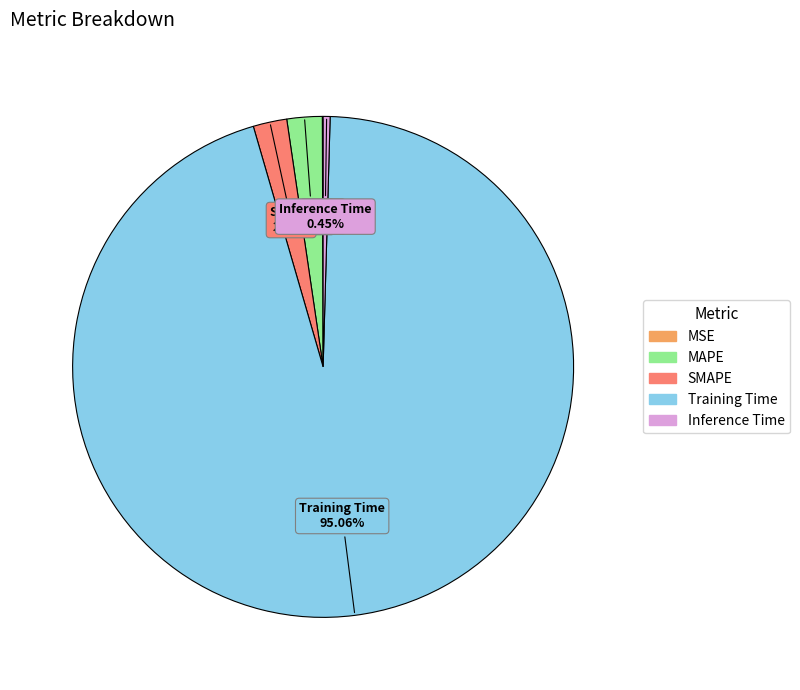

What percentage is the MAPE slice, to the nearest percent?

2%